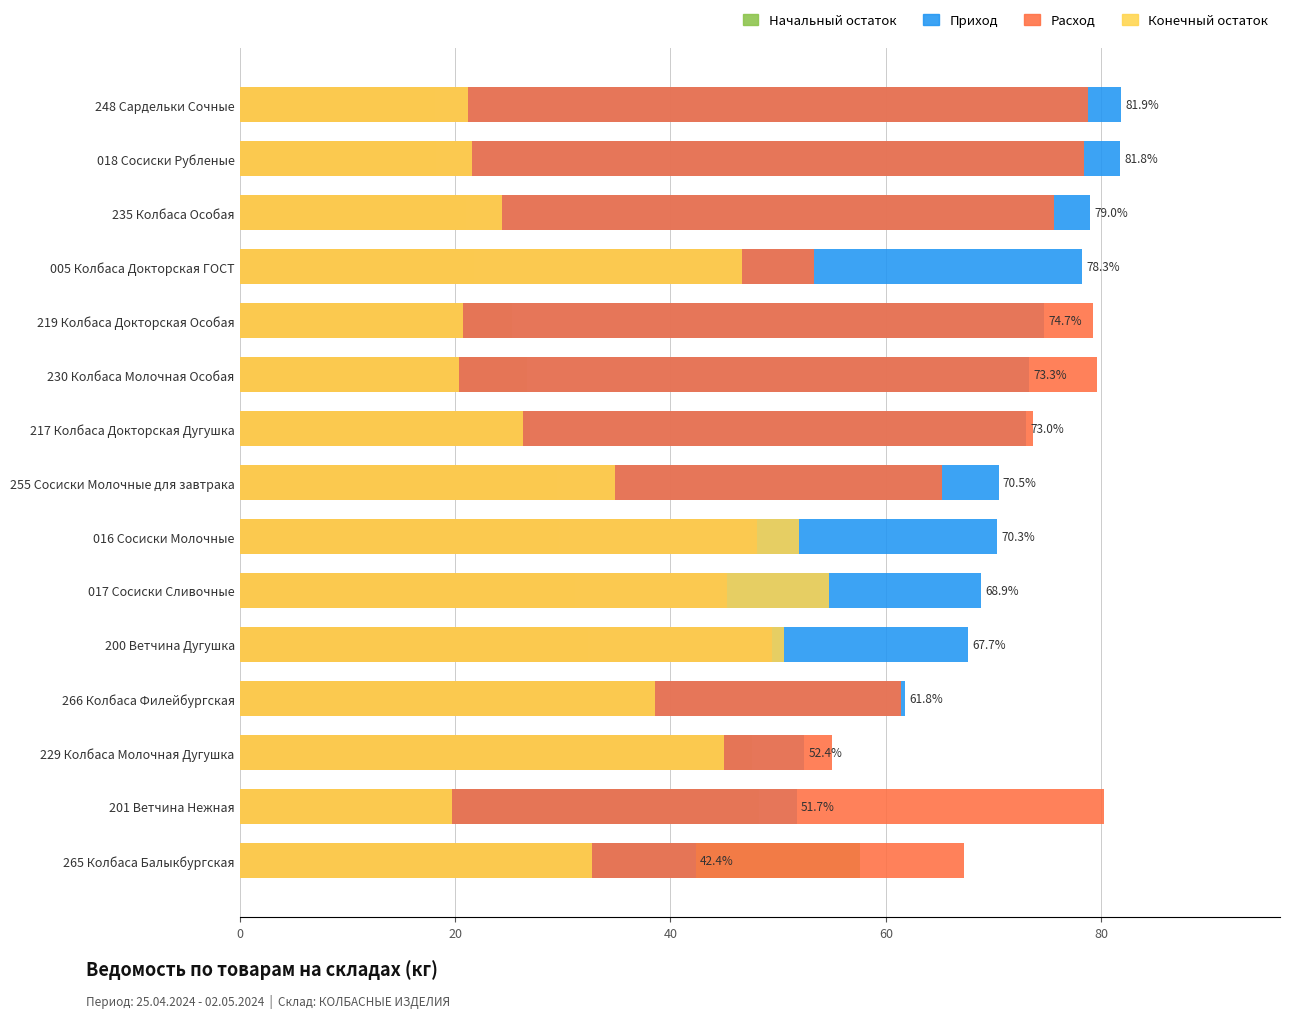

What value does the Начальный остаток series have at 235 Колбаса Особая?

21.0